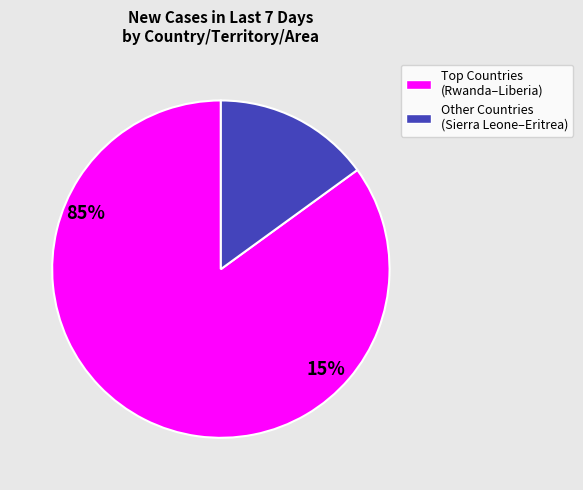

Does any single category account for the majority?

Yes